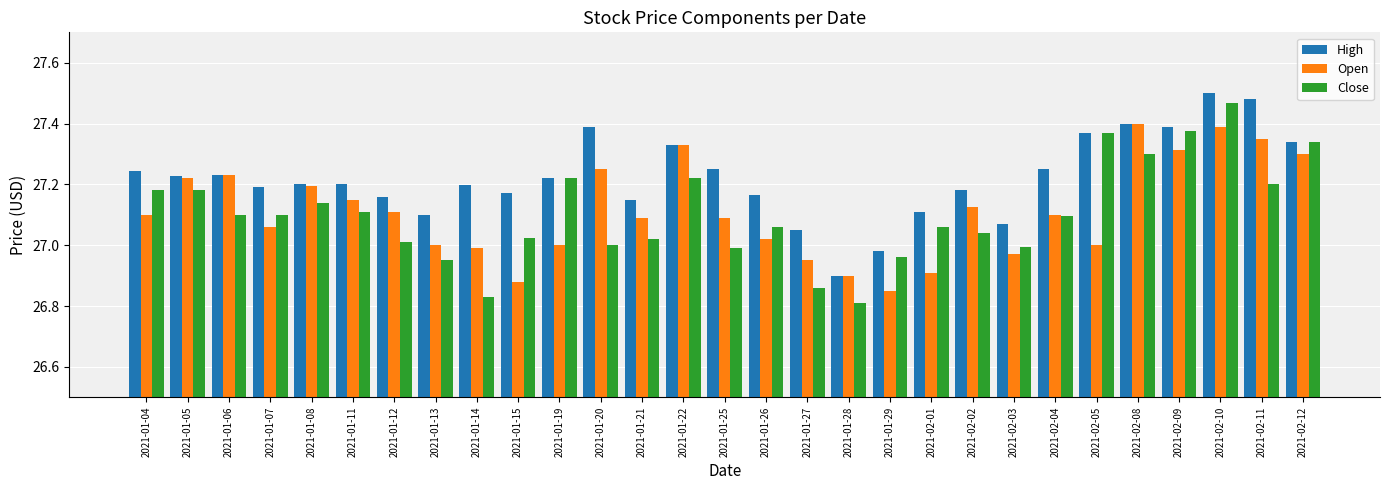

True or false: Open has a value of 27.1 at 2021-02-04.

True